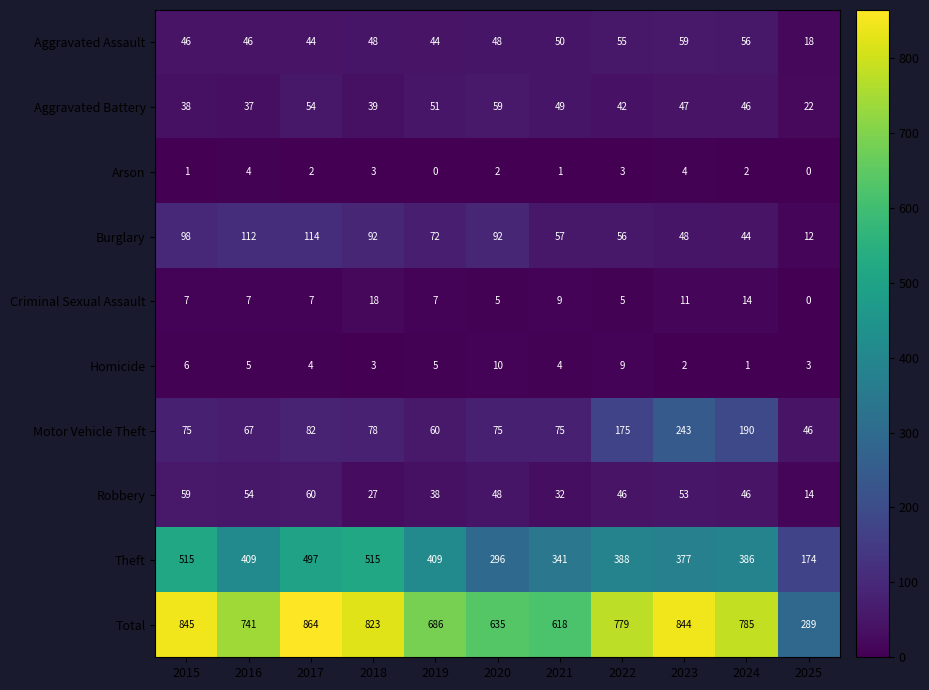

What is the greatest value displayed?

864